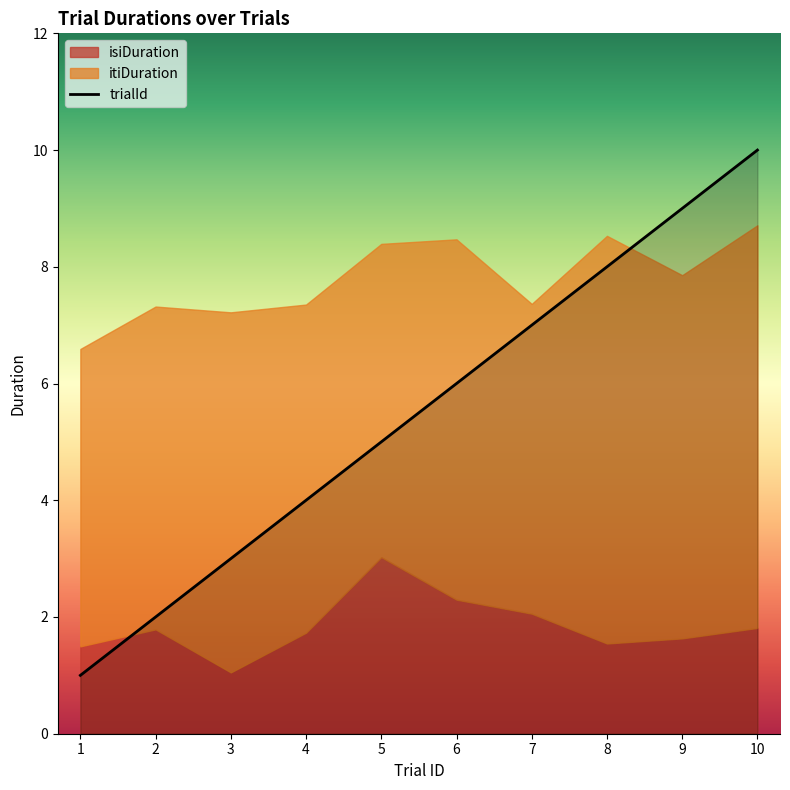

List the labels in order of value, largest first.

10, 9, 8, 7, 6, 5, 4, 3, 2, 1